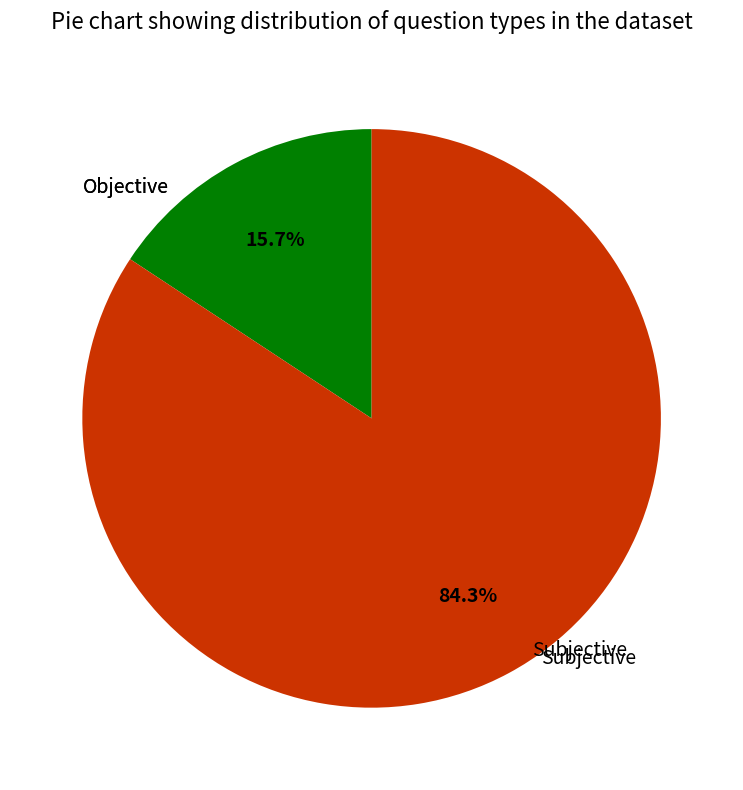

Which has a higher value, Objective or Subjective?

Subjective